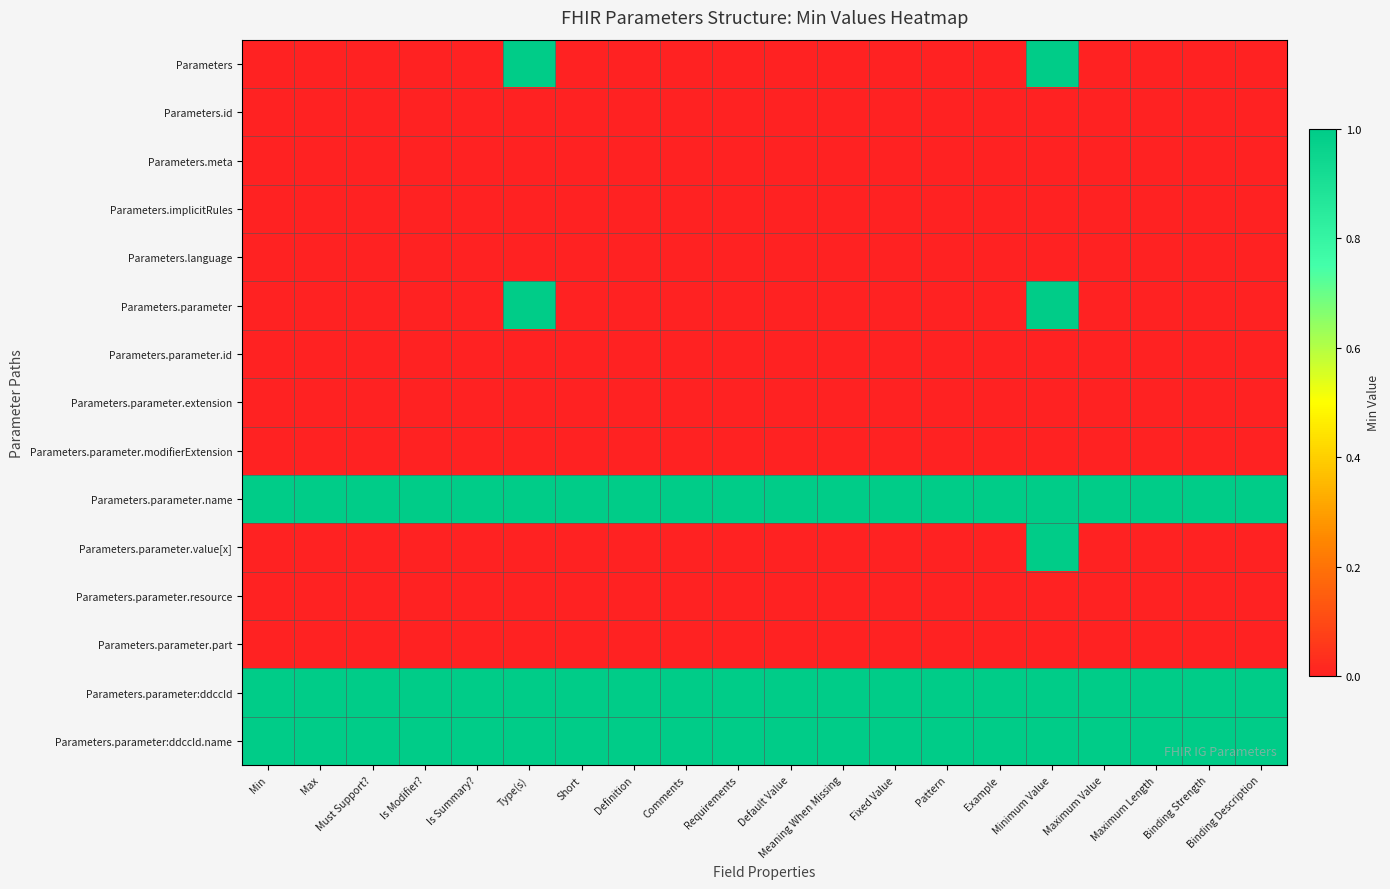

What is the total value across all series at Default Value?

3